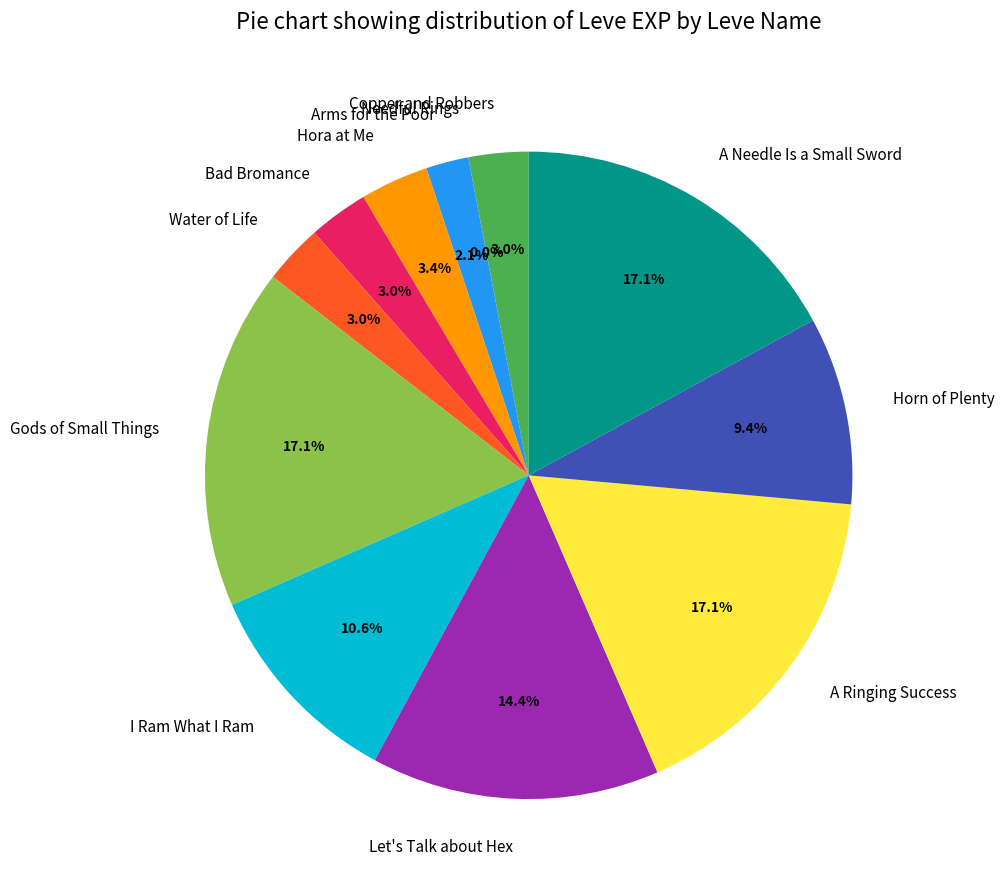

What percentage is NOT represented by Horn of Plenty?

90.6%